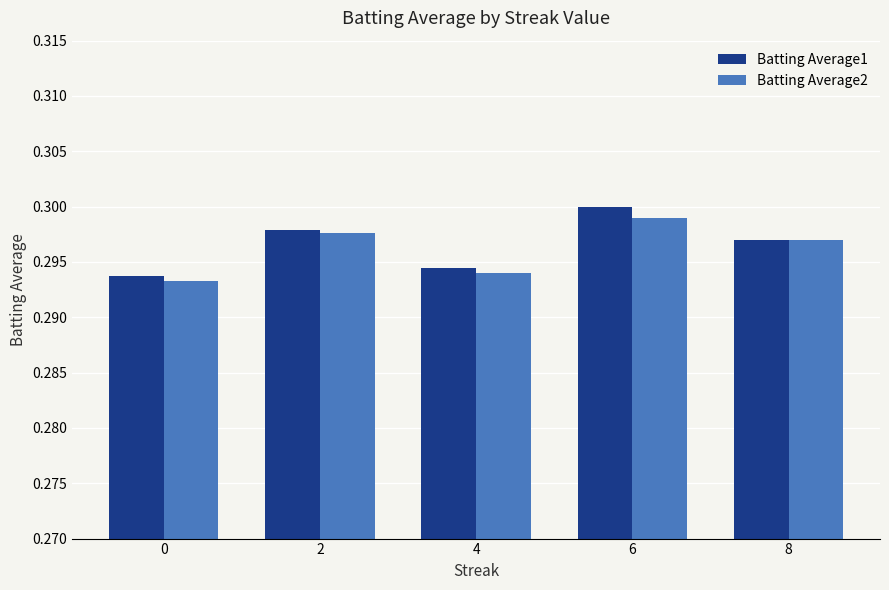

What are all the series names shown in the legend?

Batting Average1, Batting Average2